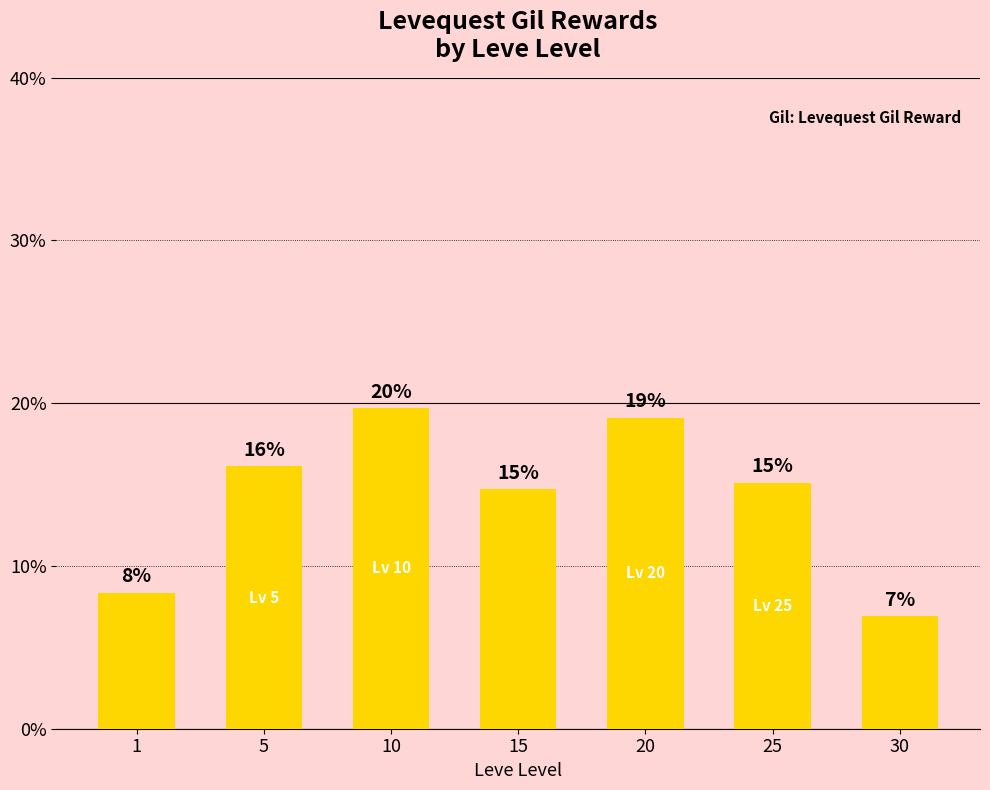

How many bars are there in total?

7